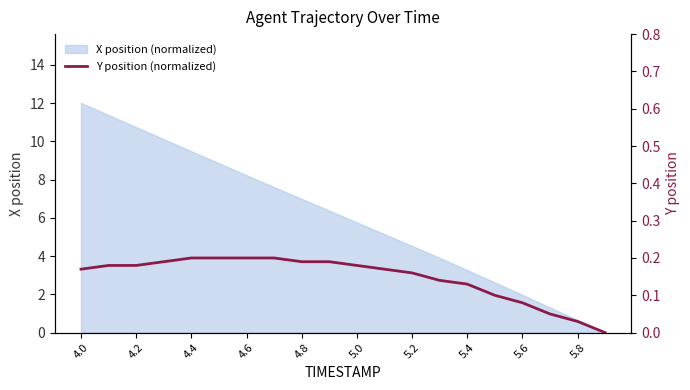

At which label does X position (normalized) first exceed 6?

4.0